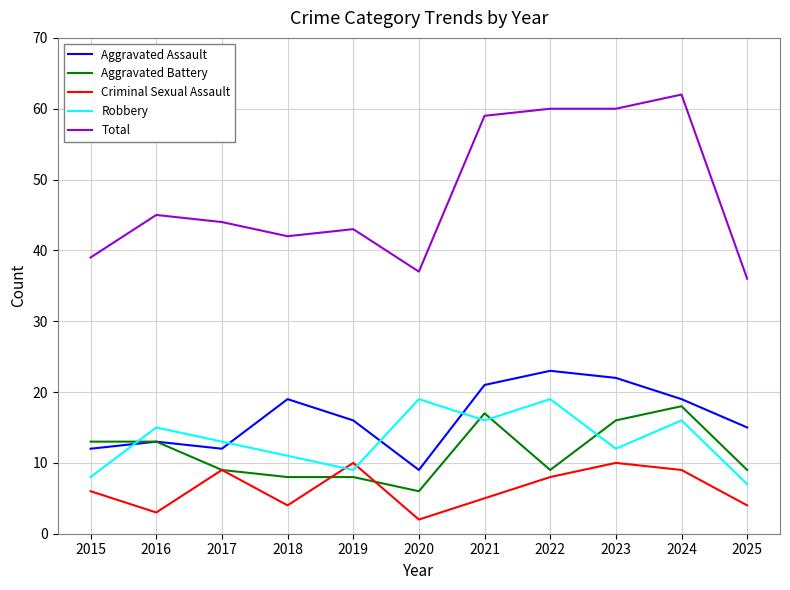

What value does the Criminal Sexual Assault series have at 2023?

10